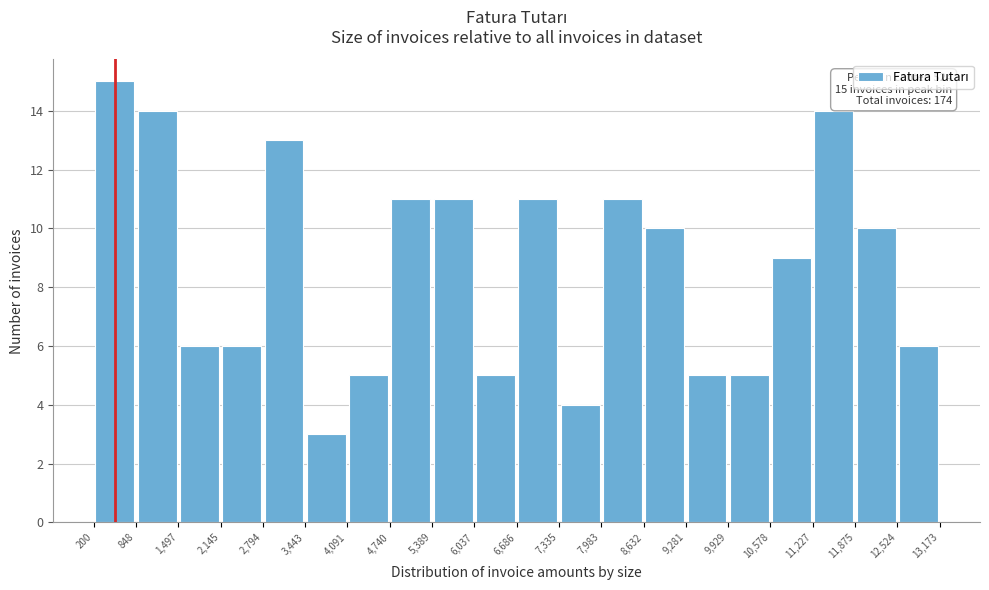

Over which range of the x-axis is the bar tallest?

200 to 848